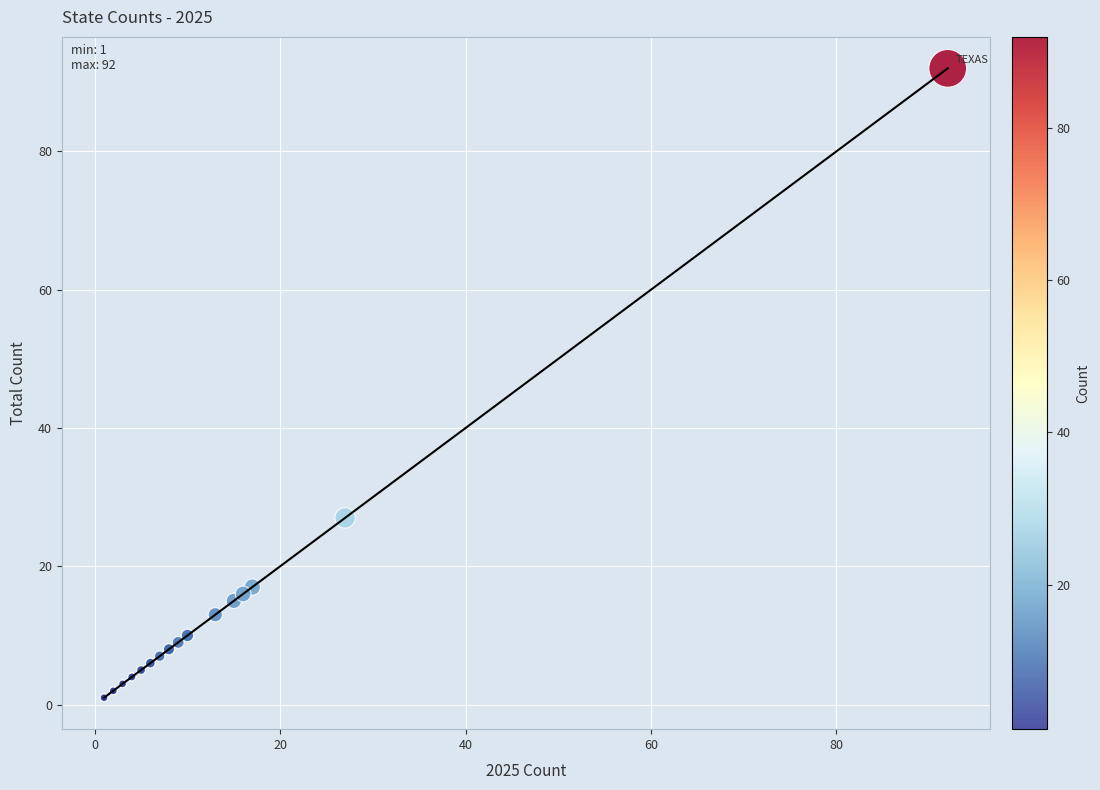

What Y value in the scatter plot is closest to 46?

27